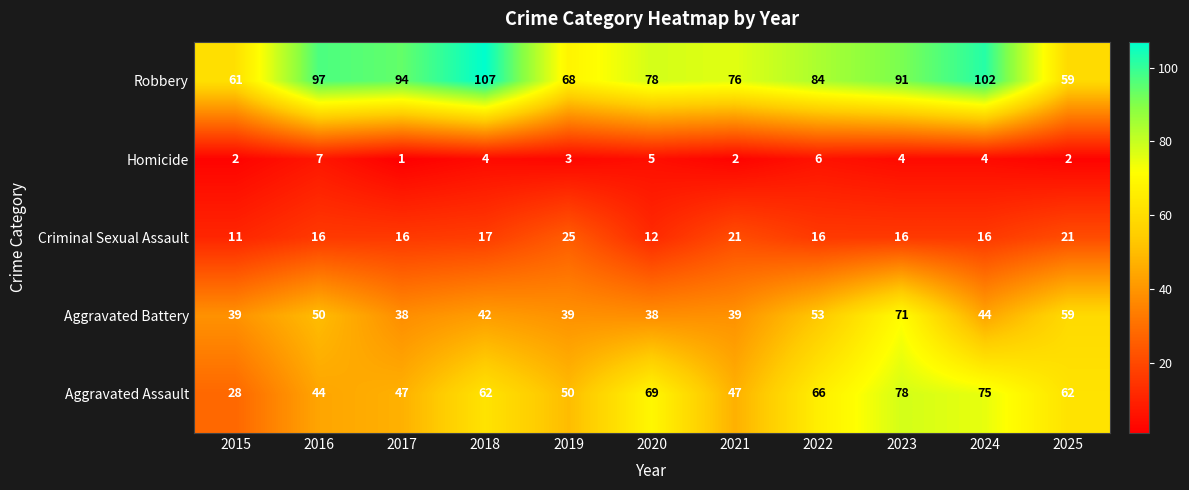

What is the sum of all Robbery values?

917